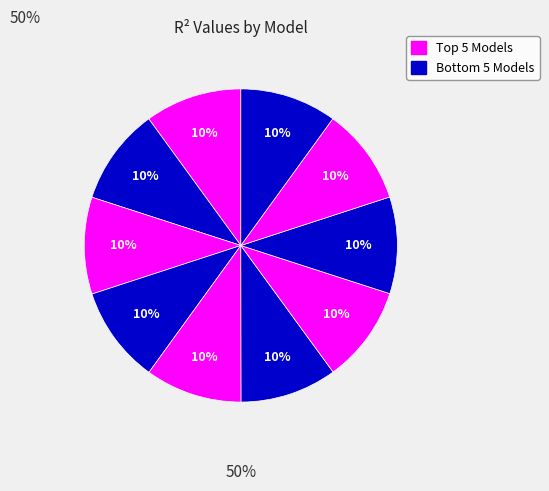

How many slices are in this pie chart?

10